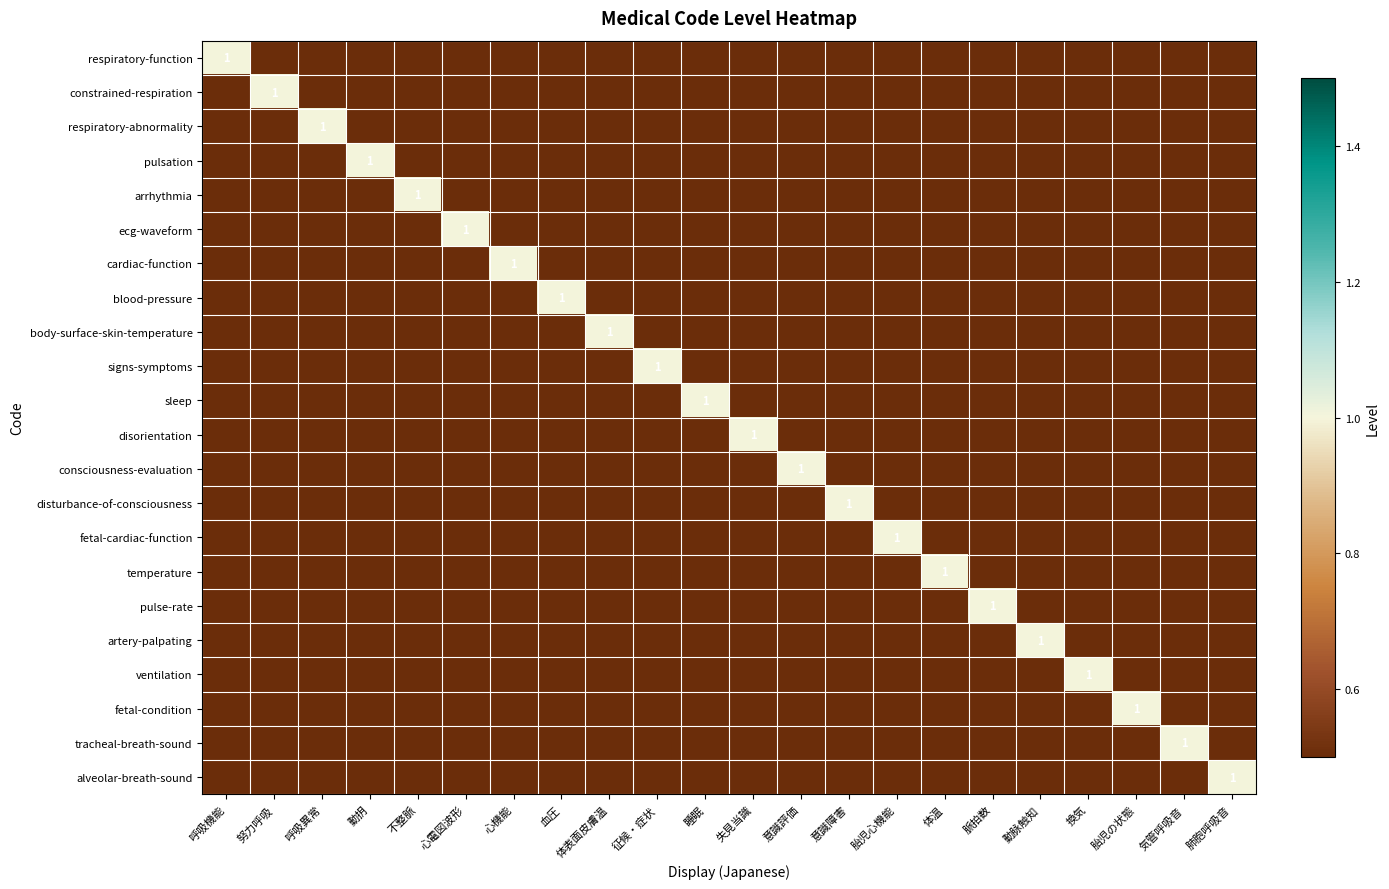

What is the sum of all temperature values?

1